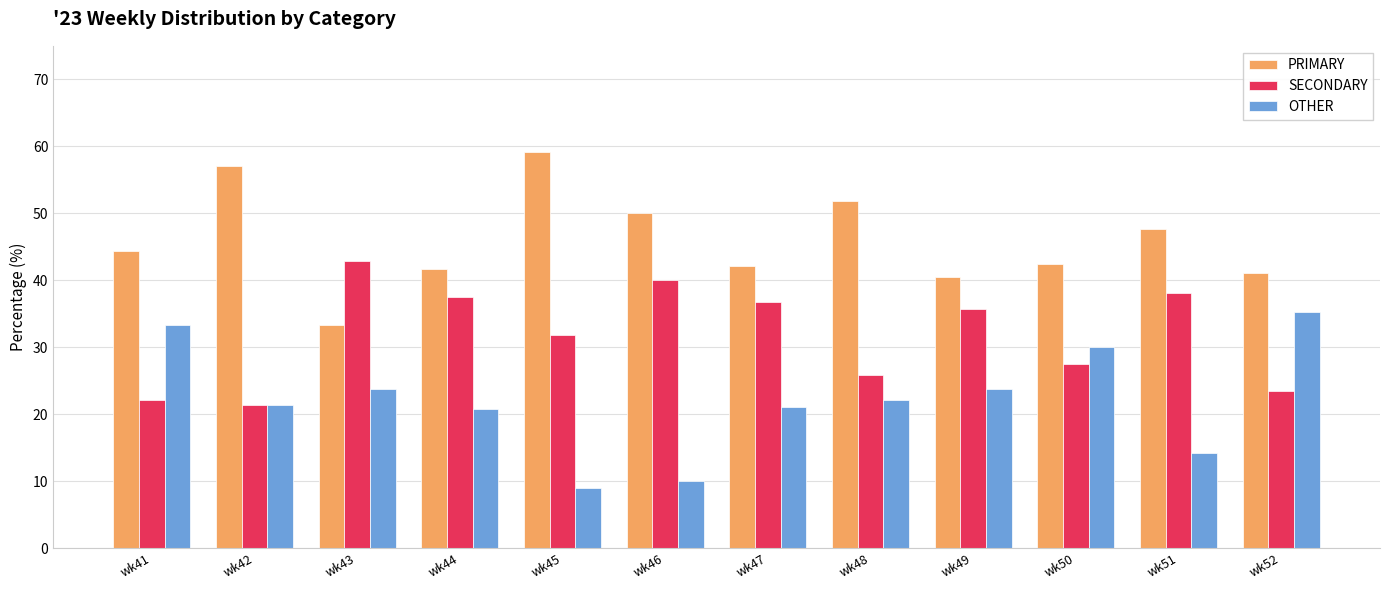

List the series in order of their overall mean, highest first.

PRIMARY, SECONDARY, OTHER